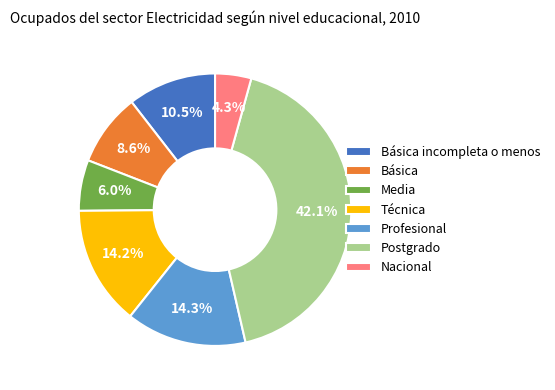

What percentage is the Básica slice, to the nearest percent?

9%